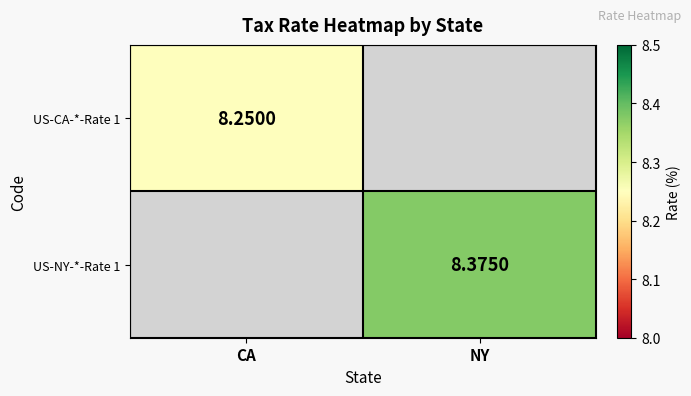

Which category has the highest value across all series?

NY